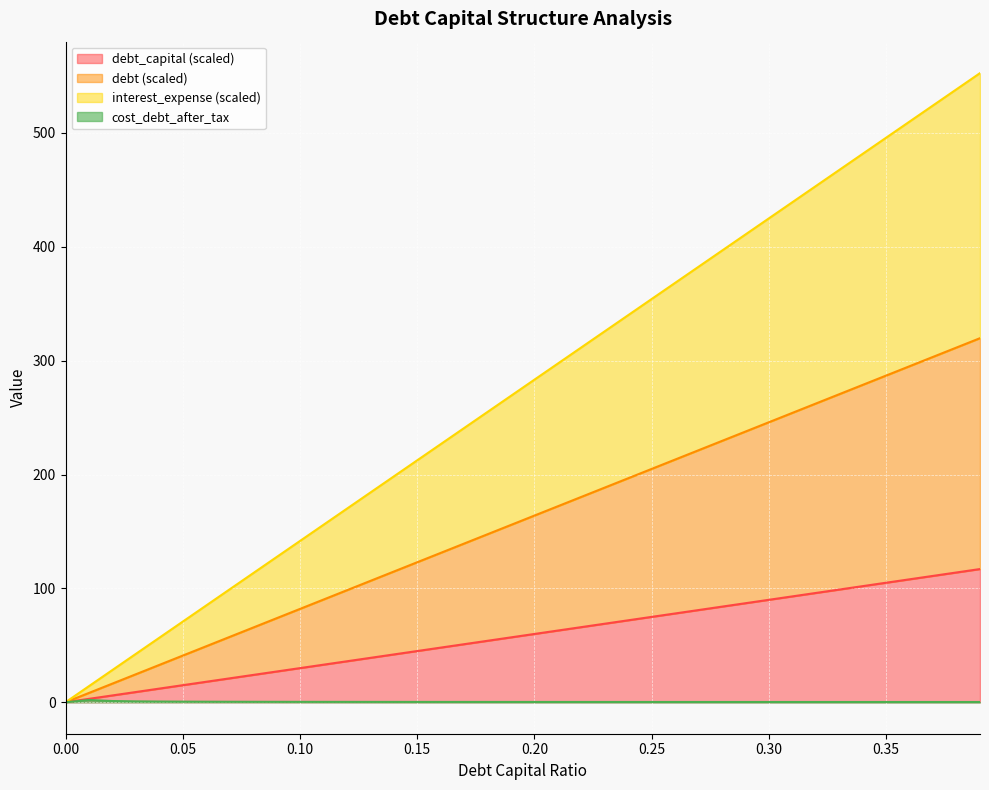

List the labels in order of interest_expense value, largest first.

0.39, 0.38, 0.37, 0.36, 0.35, 0.34, 0.33, 0.32, 0.31, 0.3, 0.29, 0.28, 0.27, 0.26, 0.25, 0.24, 0.23, 0.22, 0.21, 0.2, 0.19, 0.18, 0.17, 0.16, 0.15, 0.14, 0.13, 0.12, 0.11, 0.1, 0.09, 0.08, 0.07, 0.06, 0.05, 0.04, 0.03, 0.02, 0.01, 0